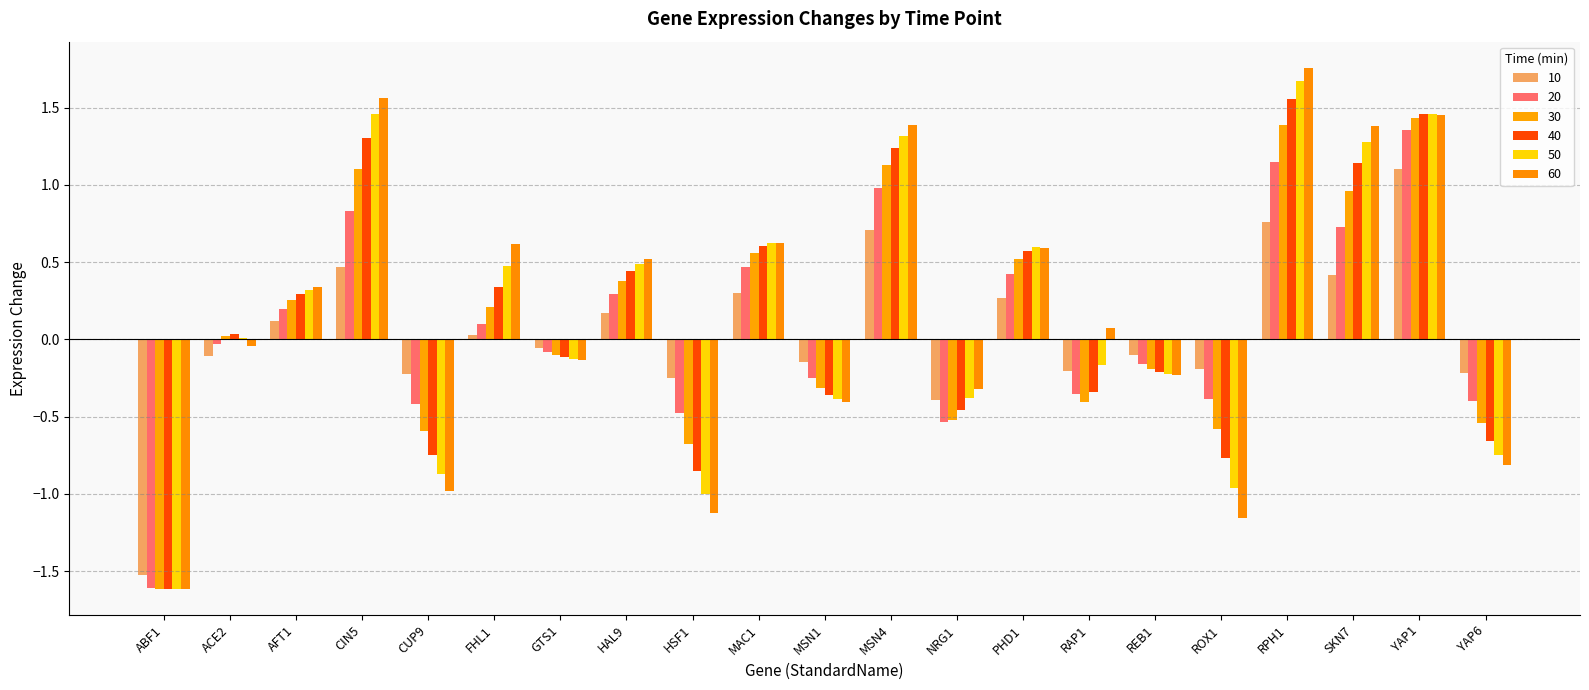

Are the bars grouped side by side (vs. stacked)?

Yes